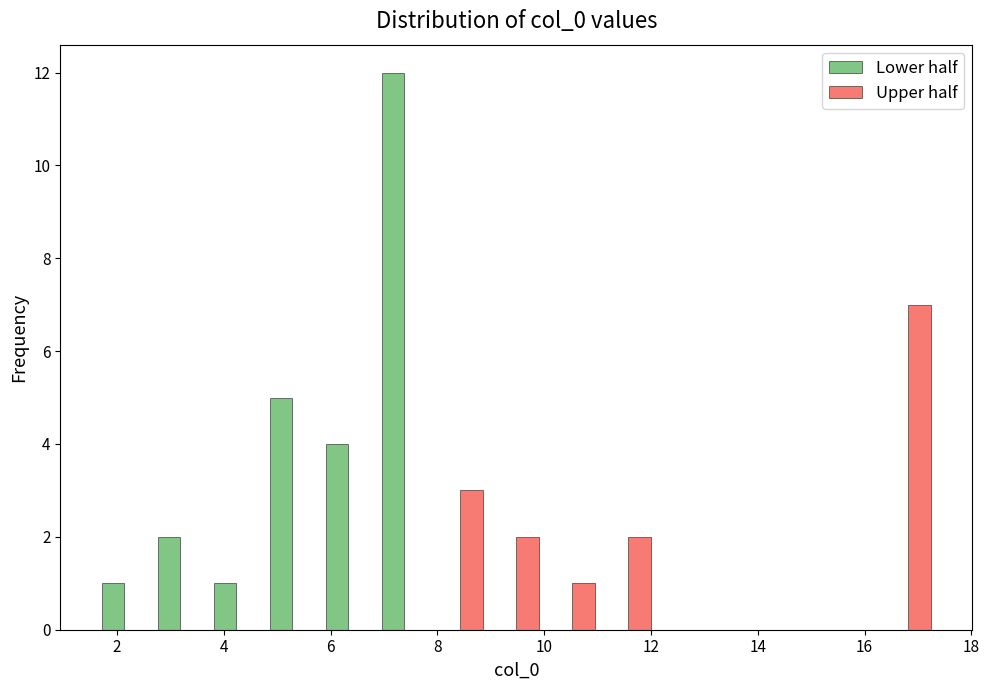

What is the height of the Lower half bar covering 1.6 to 2.6 on the x-axis? Neither the bar edges nor the heights are printed on the chart, so give them approximately, as read against the axes.

1